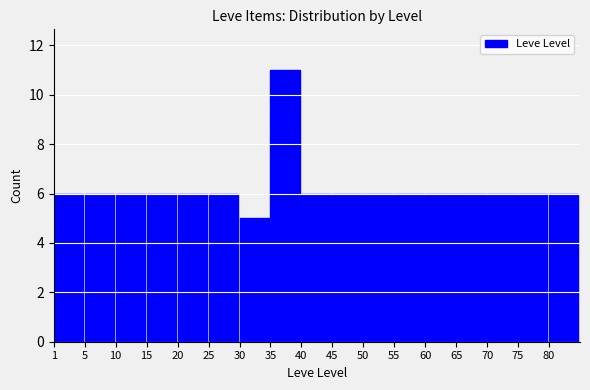

Reading left to right, what are all the values shown in this chart?

6	6	6	6	6	6	5	11	6	6	6	6	6	6	6	6	6